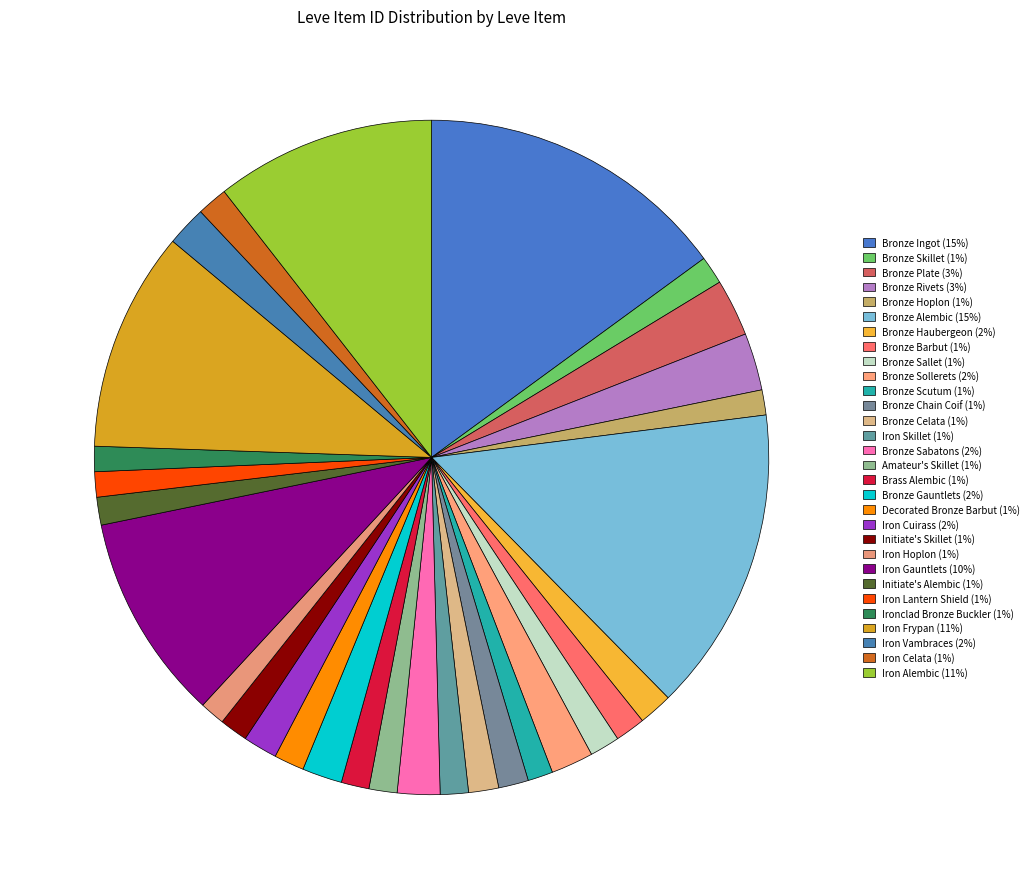

How many slices are in this pie chart?

30